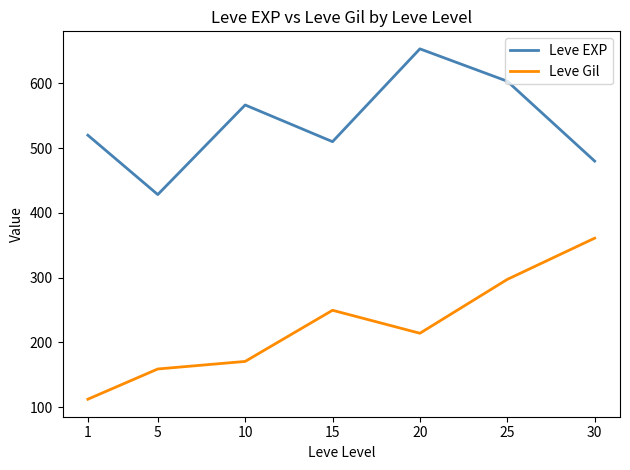

True or false: Leve EXP has more than 2 interior local peaks.

False